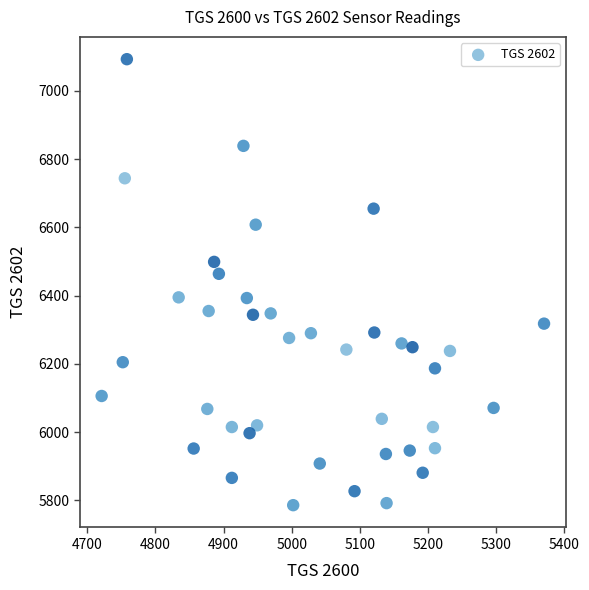

What is the range of X values (max minus min)?

649